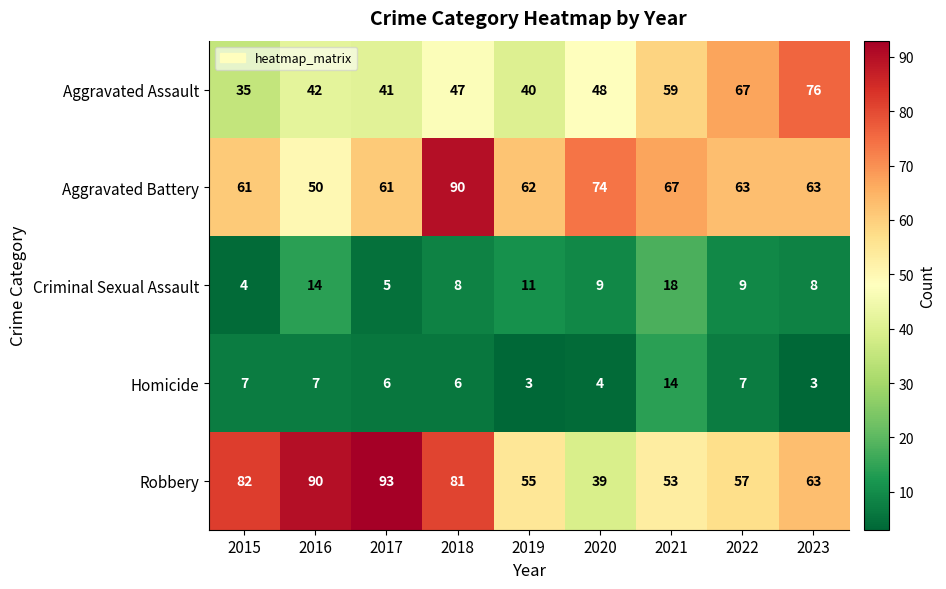

What is the approximate value of Criminal Sexual Assault at 2021, to the nearest 10?

20